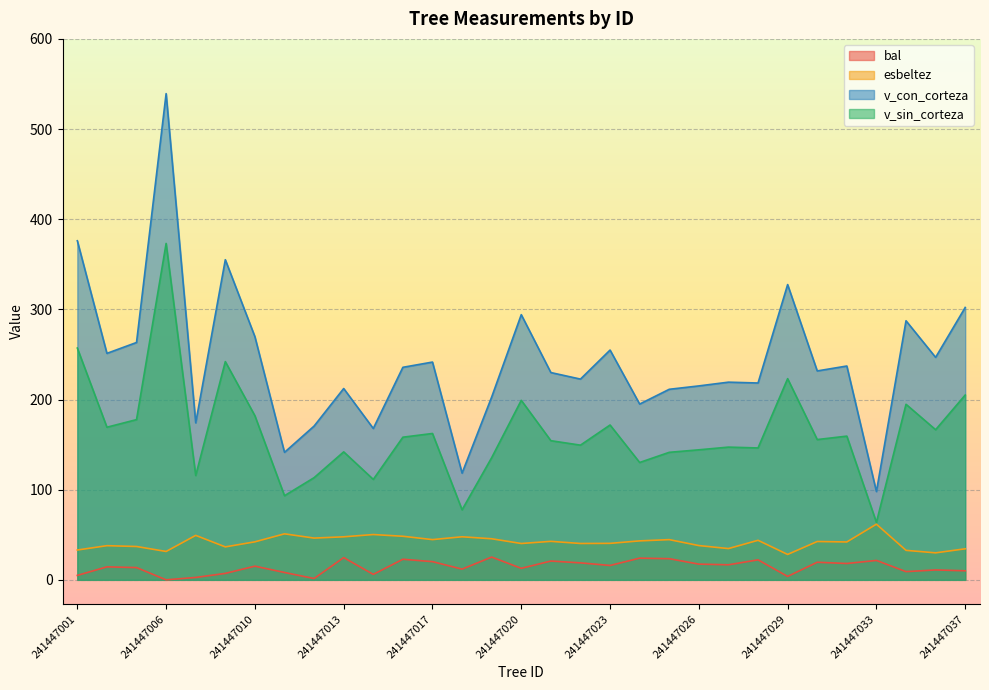

What is the approximate value of v_sin_corteza at 241447018?

77.7